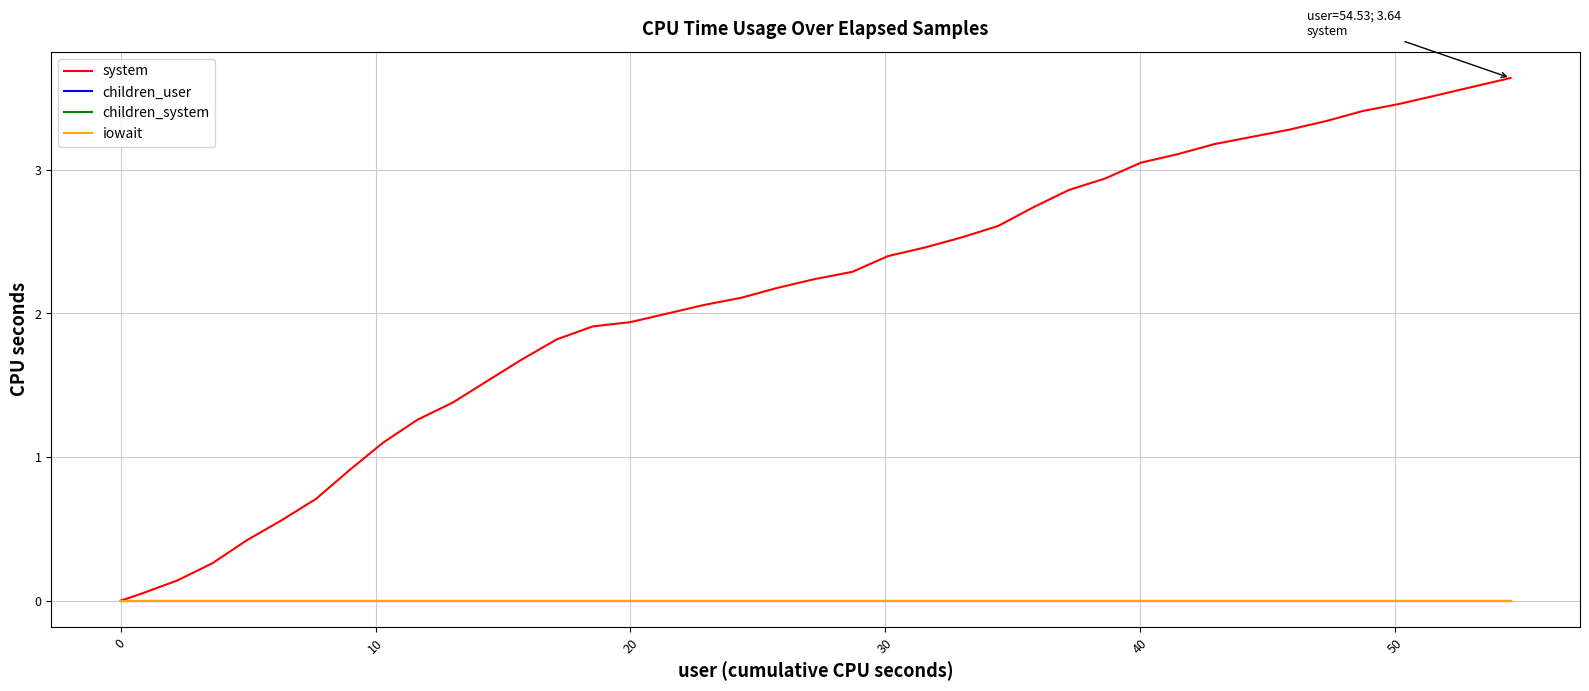

Reading left to right, extract all data points from this chart.

system: 0.0	0.1	0.1	0.3	0.4	0.6	0.7	0.9	1.1	1.3	1.4	1.5	1.7	1.8	1.9	1.9	2.0	2.1	2.1	2.2	2.2	2.3	2.4	2.5	2.5	2.6	2.7	2.9	2.9	3.0	3.1	3.2	3.2	3.3	3.3	3.4	3.5	3.5	3.6	3.6
children_user: 0.0	0.0	0.0	0.0	0.0	0.0	0.0	0.0	0.0	0.0	0.0	0.0	0.0	0.0	0.0	0.0	0.0	0.0	0.0	0.0	0.0	0.0	0.0	0.0	0.0	0.0	0.0	0.0	0.0	0.0	0.0	0.0	0.0	0.0	0.0	0.0	0.0	0.0	0.0	0.0
children_system: 0.0	0.0	0.0	0.0	0.0	0.0	0.0	0.0	0.0	0.0	0.0	0.0	0.0	0.0	0.0	0.0	0.0	0.0	0.0	0.0	0.0	0.0	0.0	0.0	0.0	0.0	0.0	0.0	0.0	0.0	0.0	0.0	0.0	0.0	0.0	0.0	0.0	0.0	0.0	0.0
iowait: 0.0	0.0	0.0	0.0	0.0	0.0	0.0	0.0	0.0	0.0	0.0	0.0	0.0	0.0	0.0	0.0	0.0	0.0	0.0	0.0	0.0	0.0	0.0	0.0	0.0	0.0	0.0	0.0	0.0	0.0	0.0	0.0	0.0	0.0	0.0	0.0	0.0	0.0	0.0	0.0